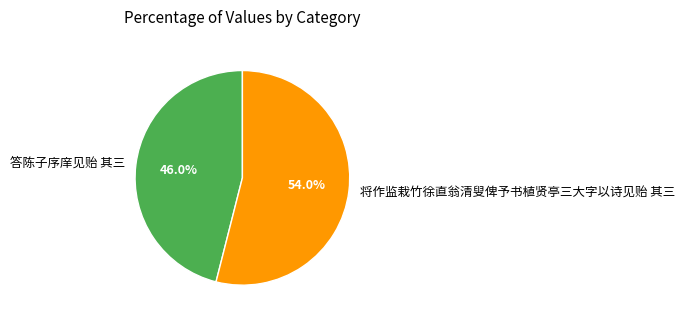

To the nearest percent, what percentage of the pie is 将作监栽竹徐直翁清叟俾予书植贤亭三大字以诗见贻 其三?

54%